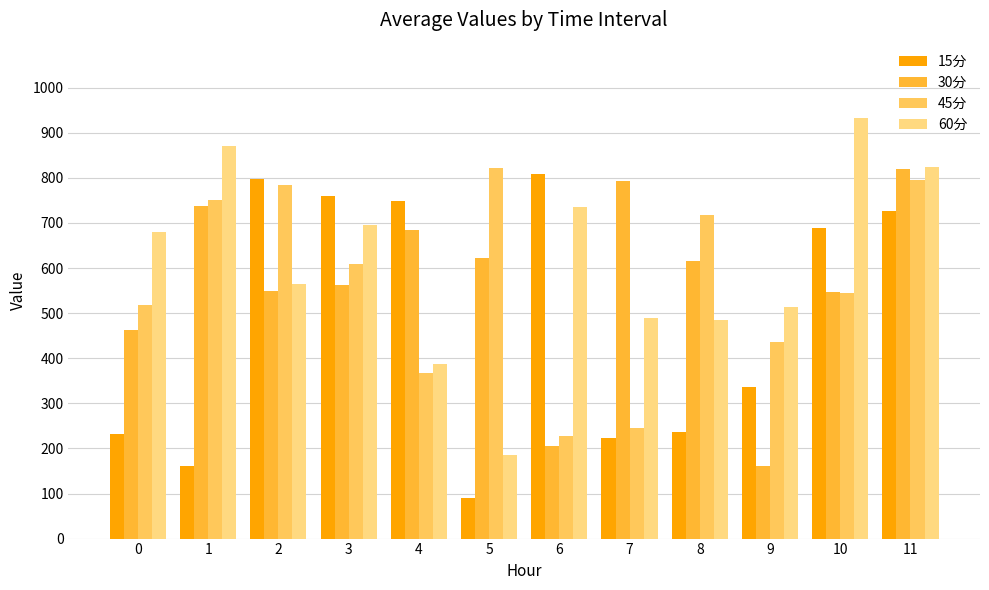

What is the value of the 15分 bar at the 3rd from the left?

798.6